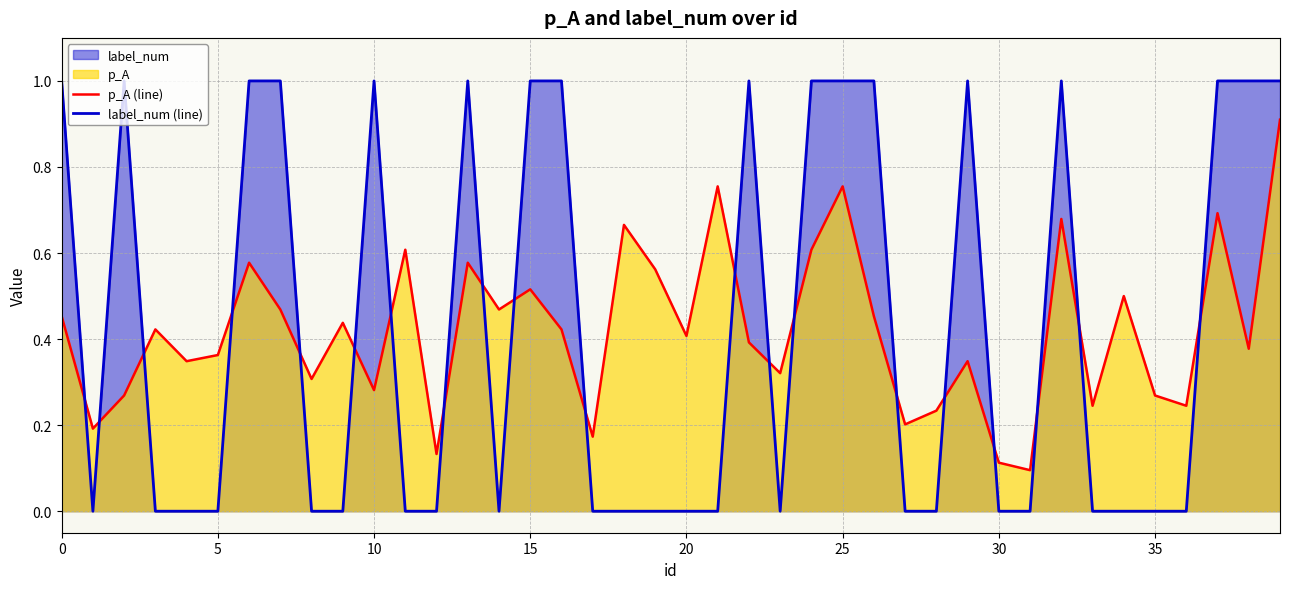

Rank the series at 39 from highest to lowest value.

label_num (line), p_A (line)